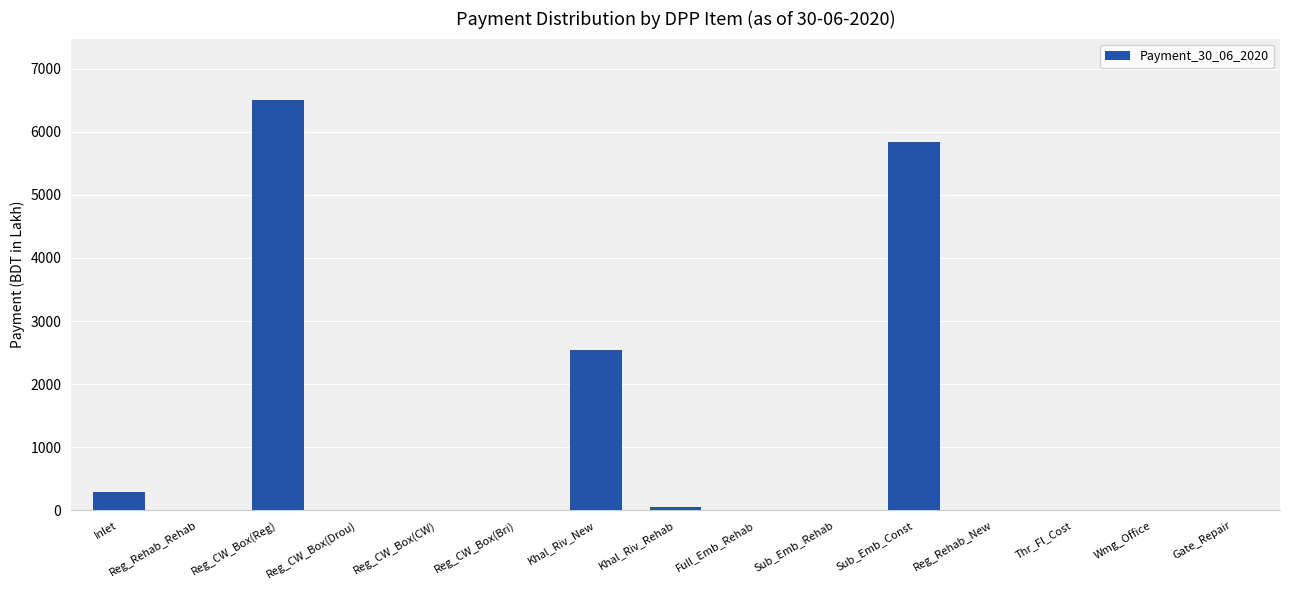

The chart shows a value of 2546.5 at Khal_Riv_New. True or false?

True